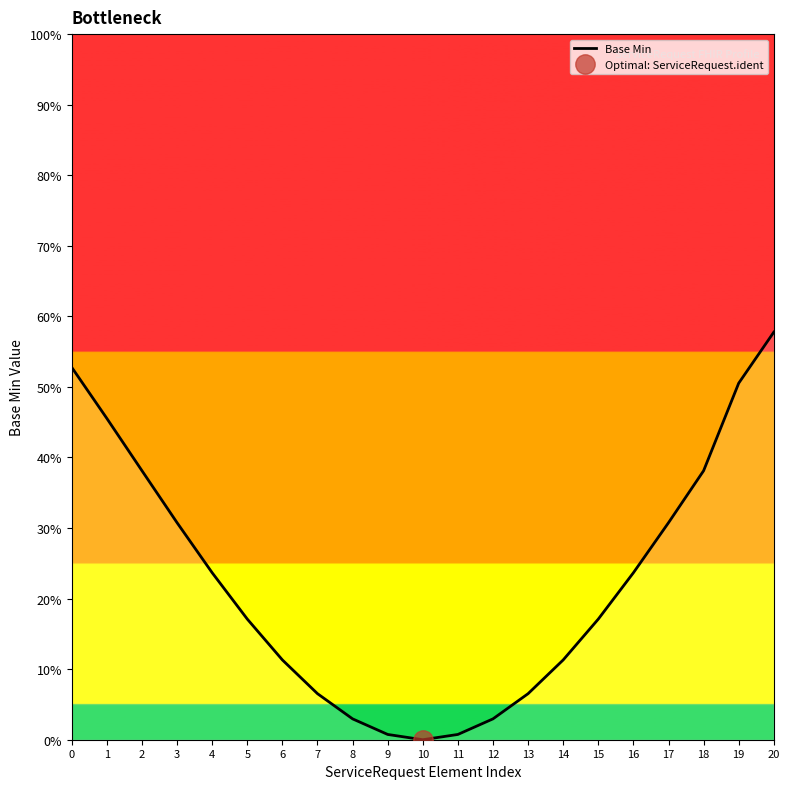

At which category does the data reach its first local valley?

10